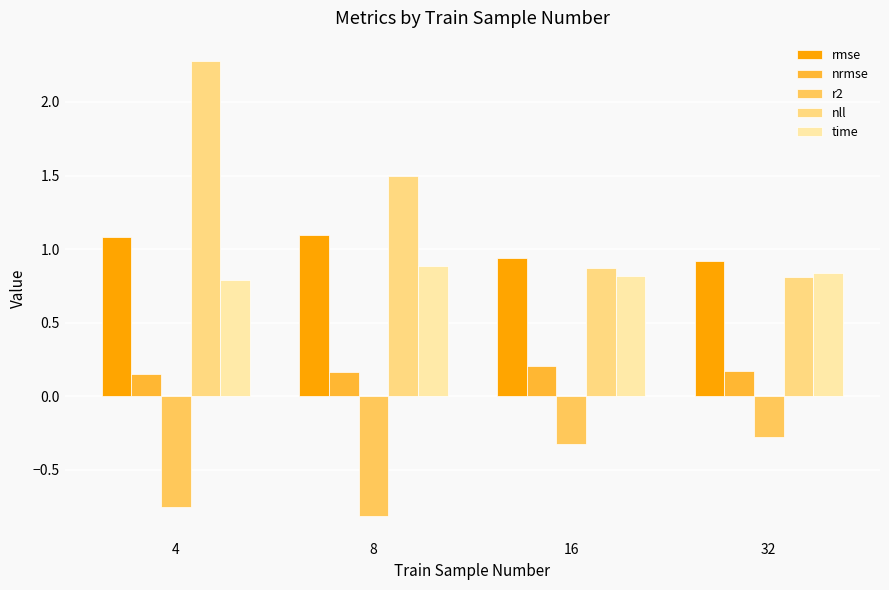

What are all the series names shown in the legend?

rmse, nrmse, r2, nll, time